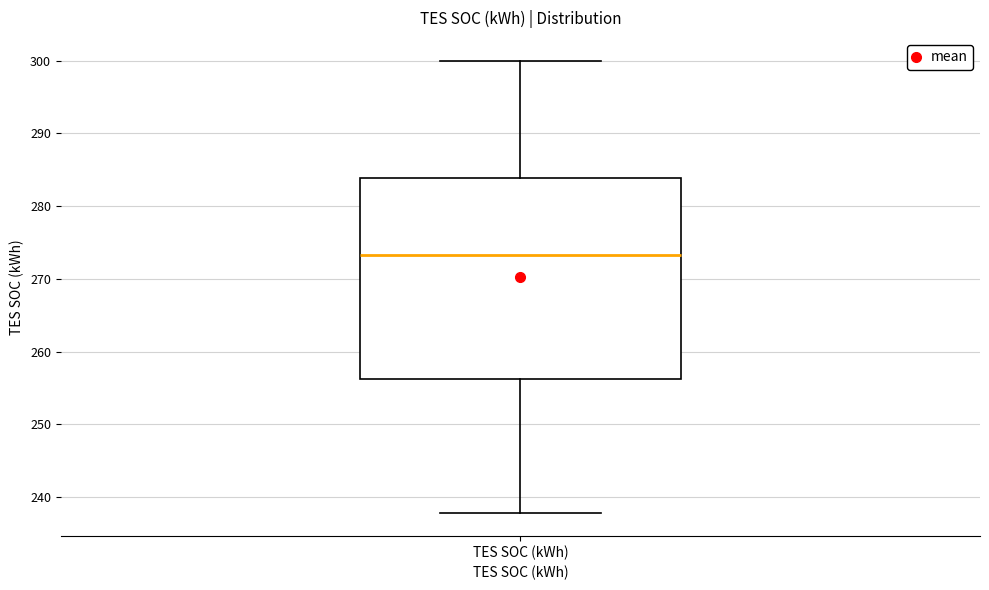

Transcribe this box plot: give where the median line is, the range the box spans, and where the two whiskers end, as read against the y-axis. The values are not printed on the chart, so give them approximately, as read against the axis.

median 273, box 256 to 284, whiskers 238 to 300